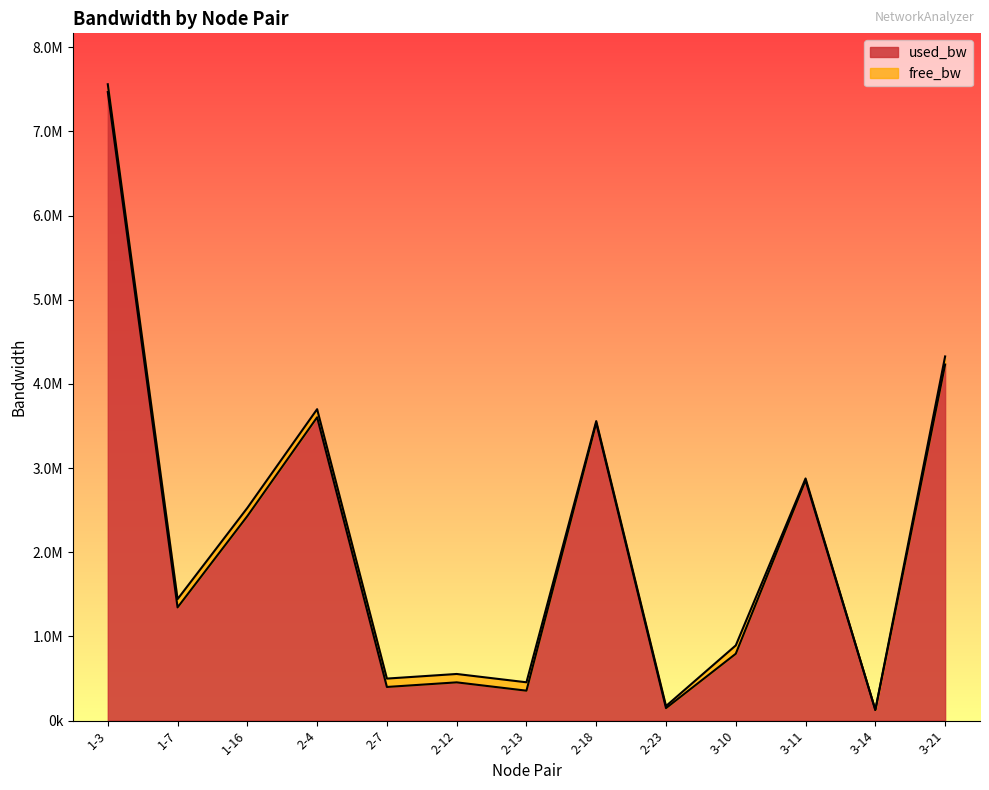

Does the chart display data point markers on the line(s)?

No